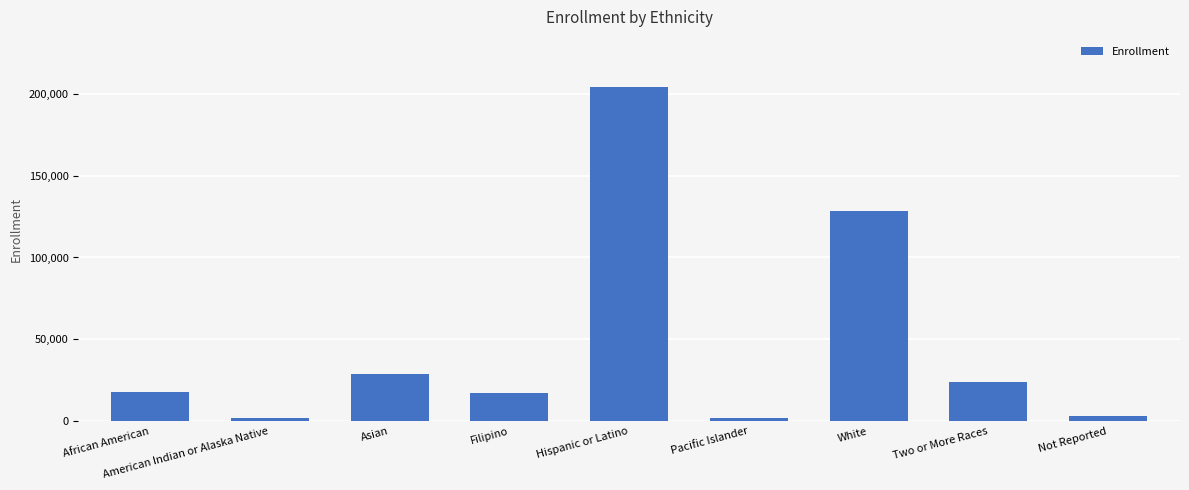

How many values are below 17624?

4